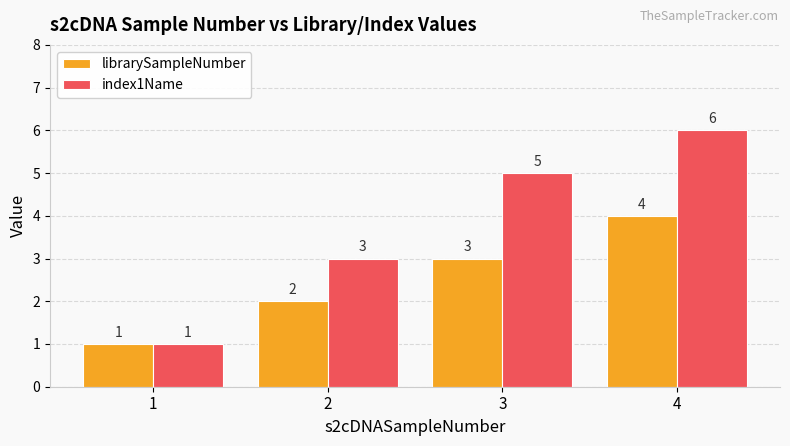

Count the number of data series in this chart.

2